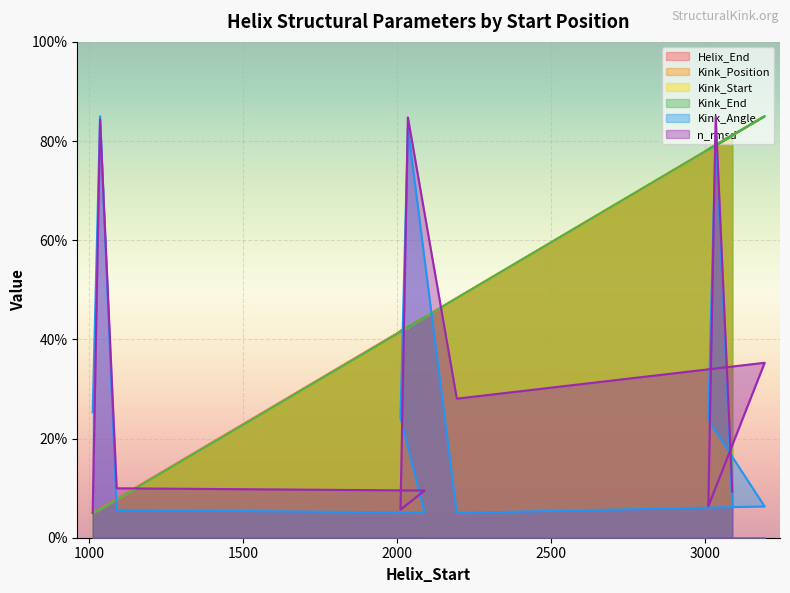

True or false: Kink_Position and n_rmsd intersect in this chart.

True